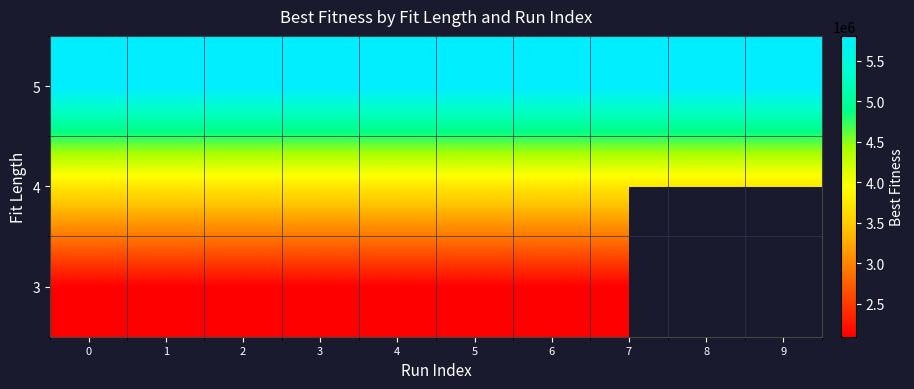

List the labels in order of 4 value, largest first.

0, 1, 2, 3, 4, 5, 6, 7, 8, 9